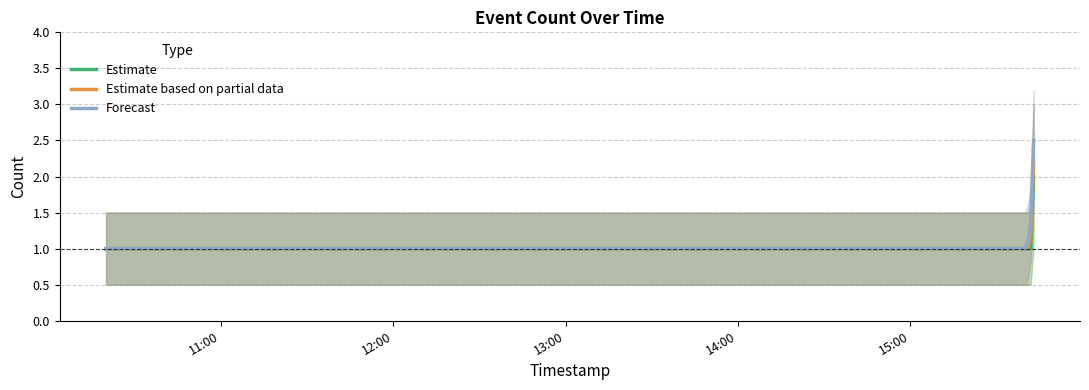

What is the highest value of the Forecast series?

2.5